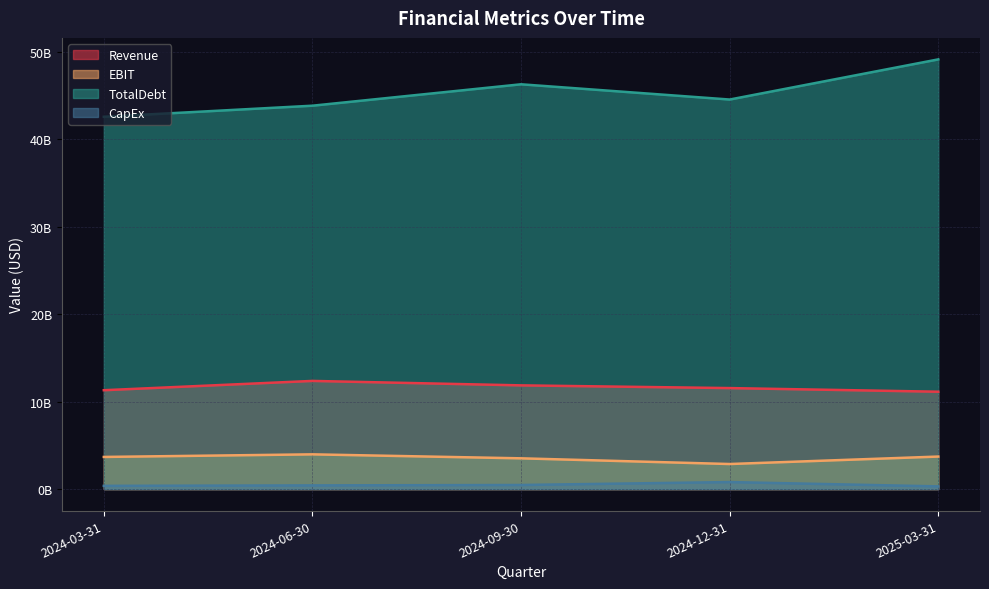

Is it true that EBIT equals 3971000000 at 2024-06-30?

True